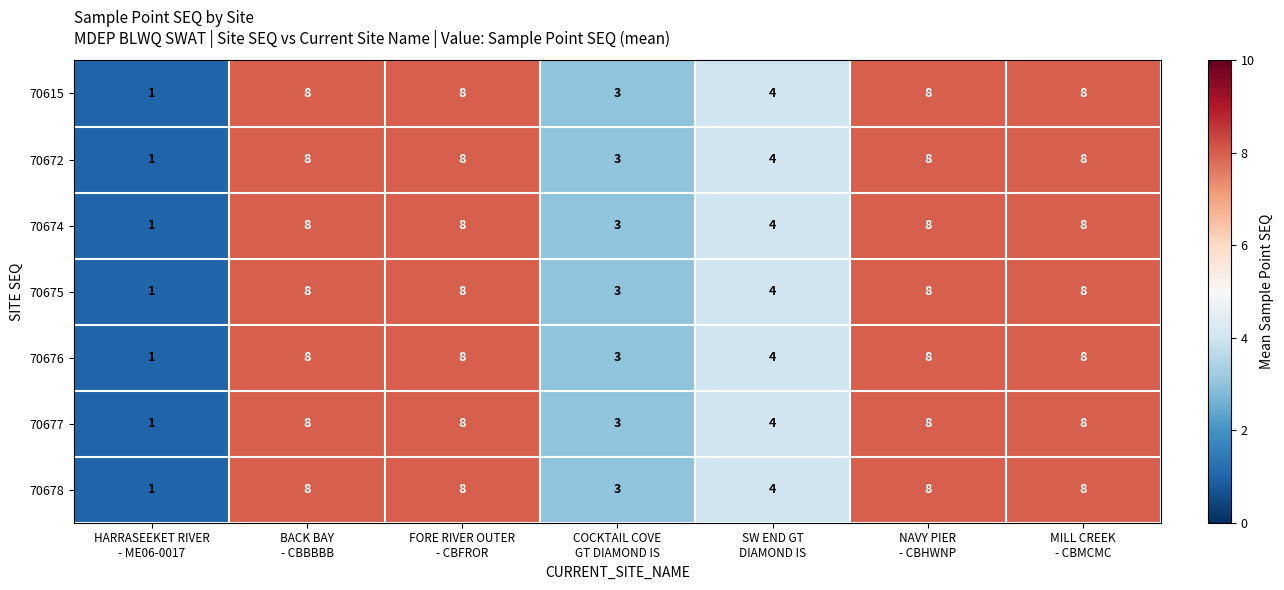

What is the total value across all series at FORE RIVER OUTER
- CBFROR?

56